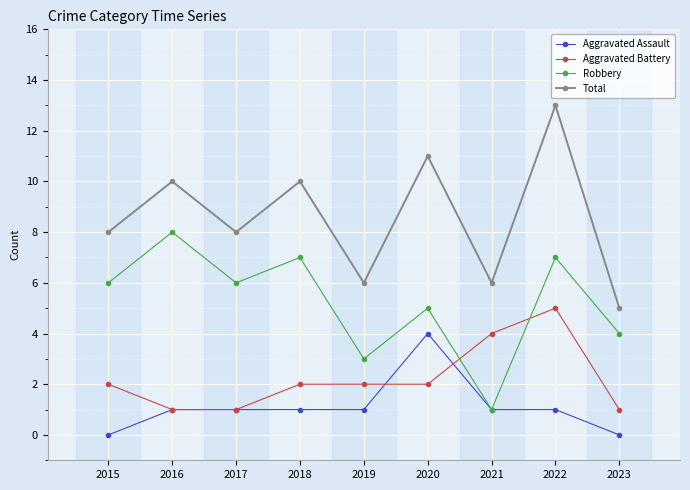

At which category does Total reach its first local valley?

2017